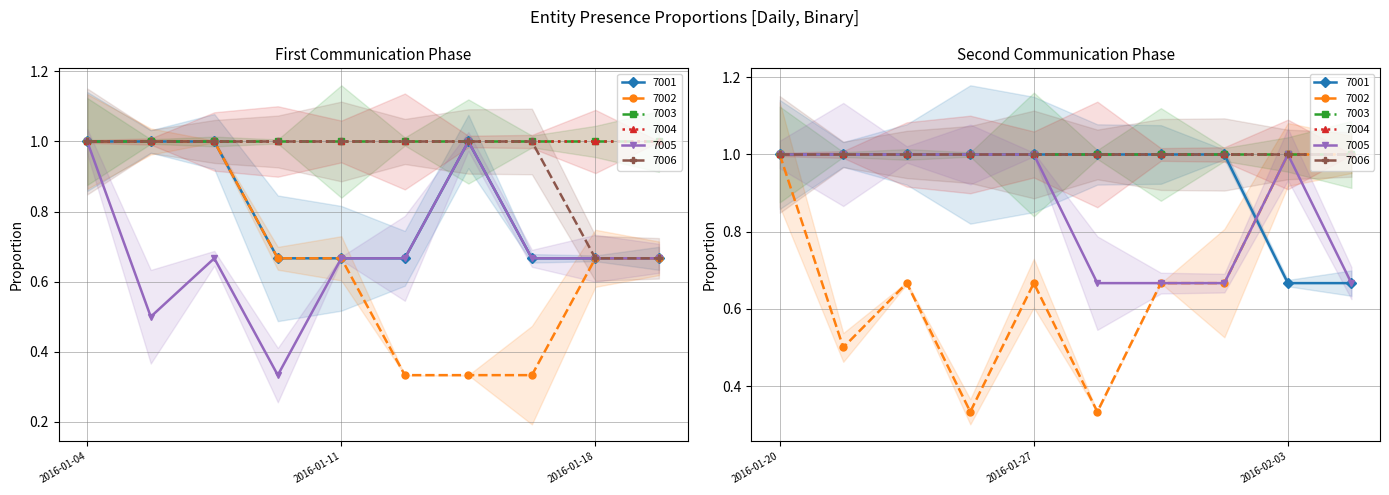

How many data points does each series have?

20